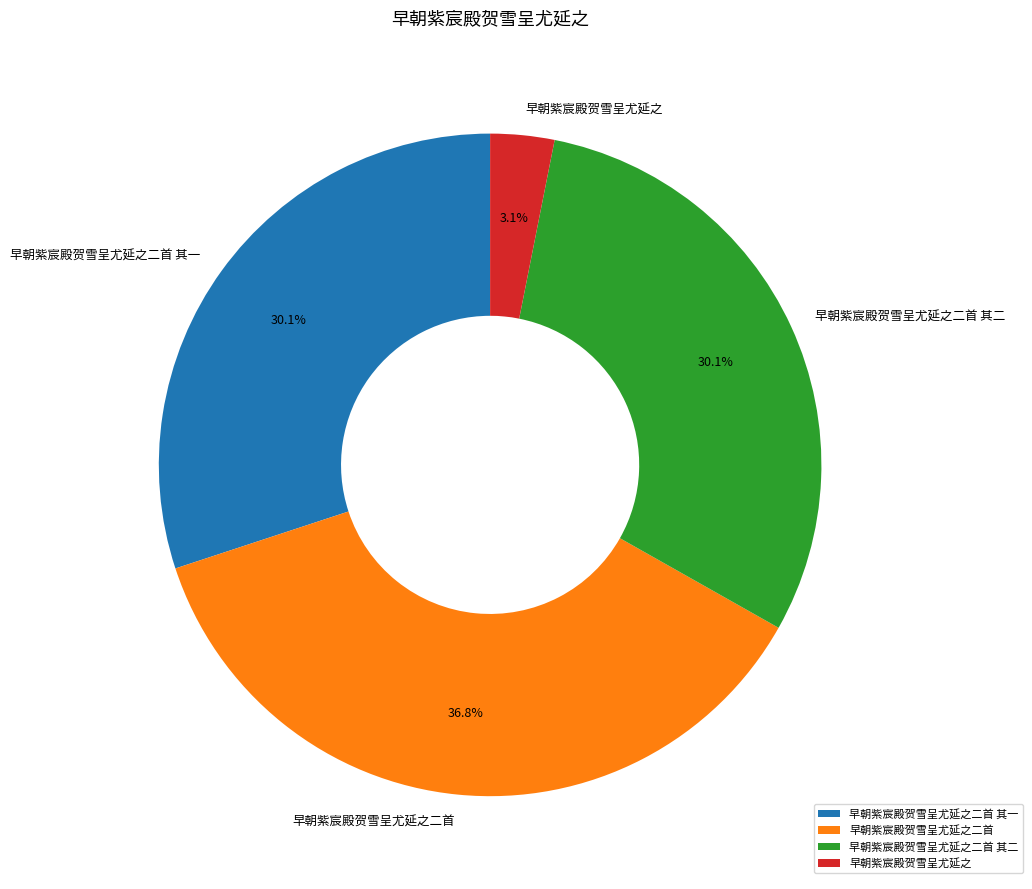

To the nearest percent, what percentage of the pie is 早朝紫宸殿贺雪呈尤延之?

3%